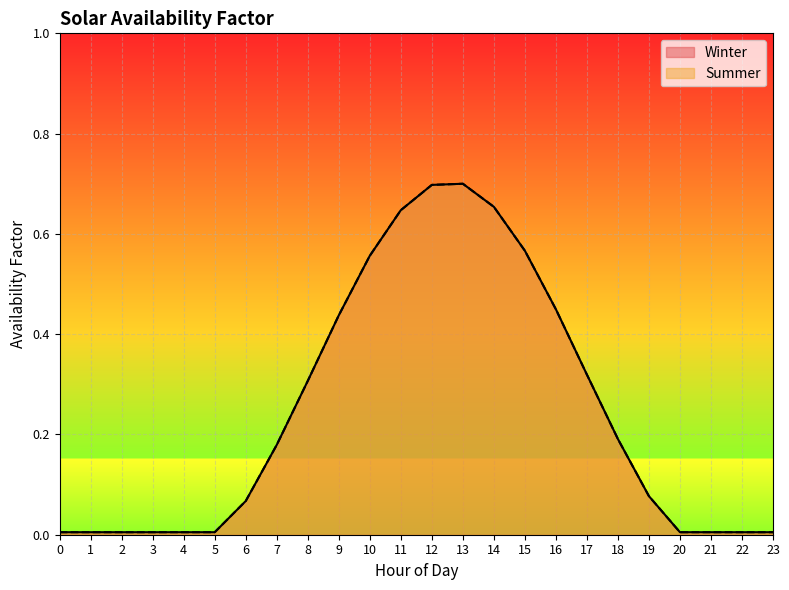

What is the approximate value of Winter at 17?

0.3